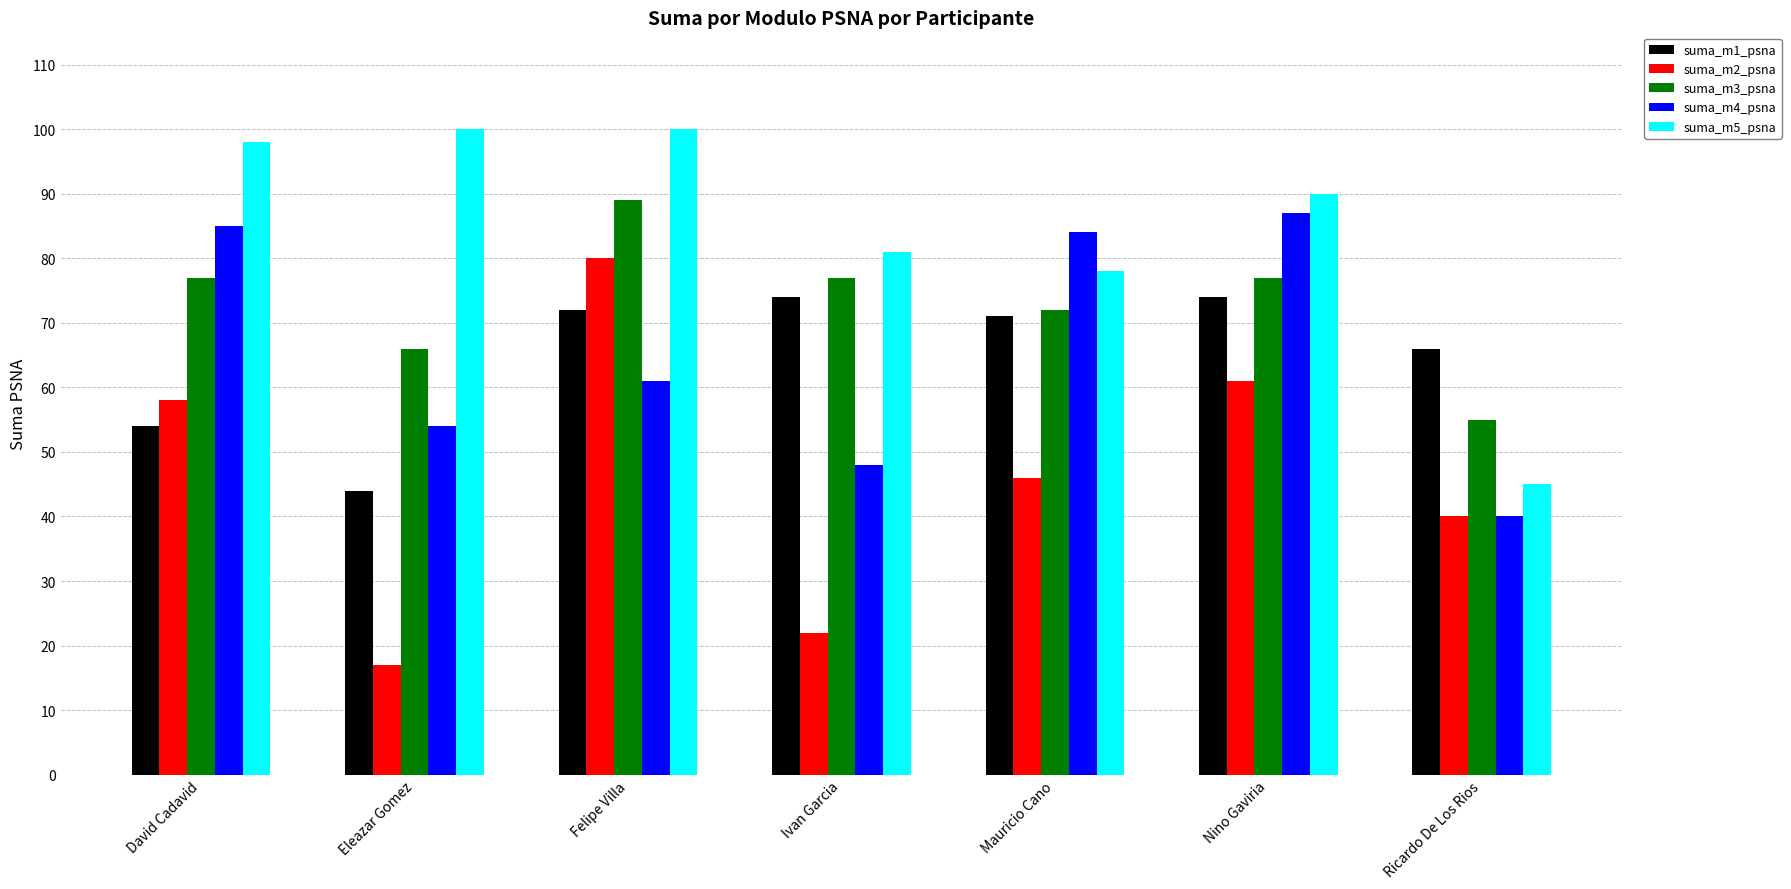

How many data points in suma_m3_psna are less than 77?

3